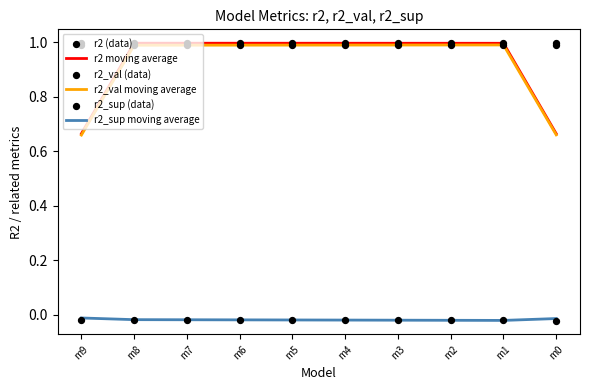

What are all the series names shown in the legend?

r2 moving average, r2_val moving average, r2_sup moving average, r2 (data), r2_val (data), r2_sup (data)